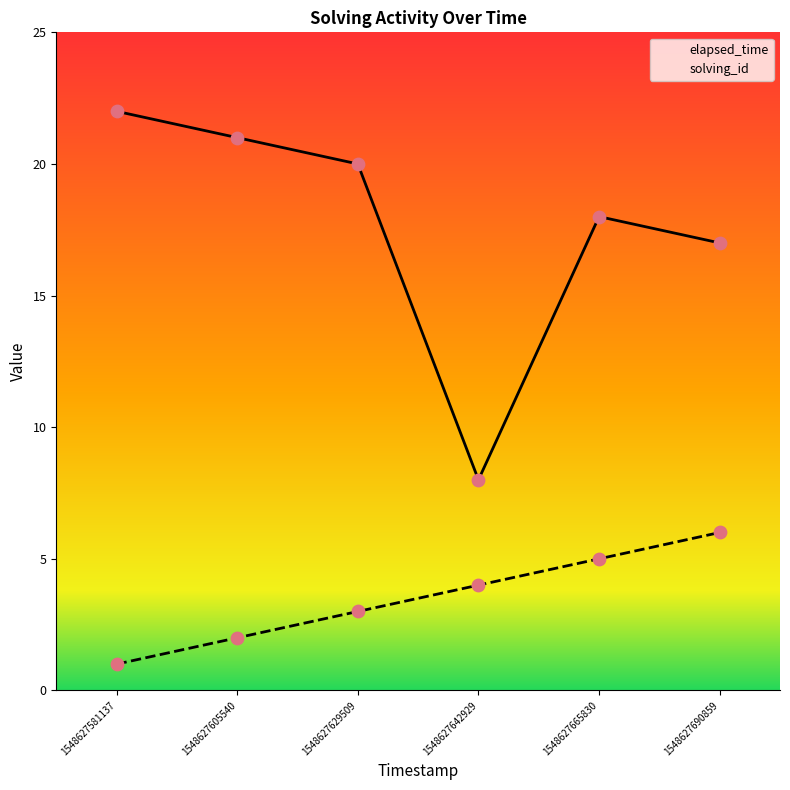

At which category is the sum across all series the highest?

1548627581137